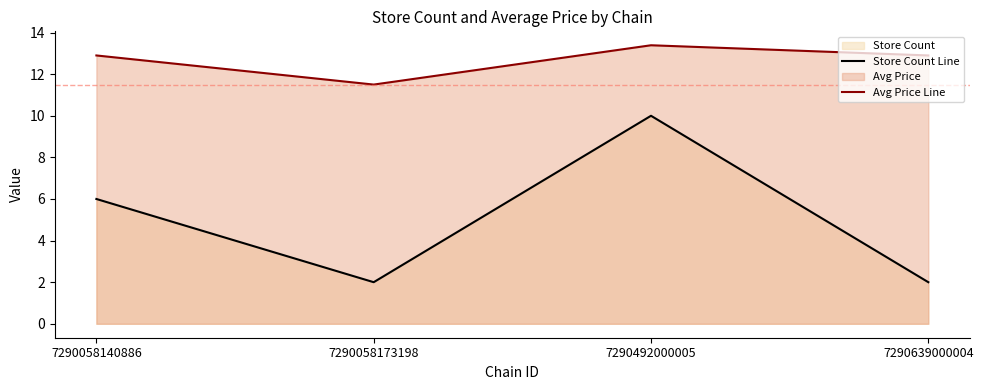

Reading left to right, transcribe all the data shown in this chart.

Store Count Line: 6.0	2.0	10.0	2.0
Avg Price Line: 12.9	11.5	13.4	12.9